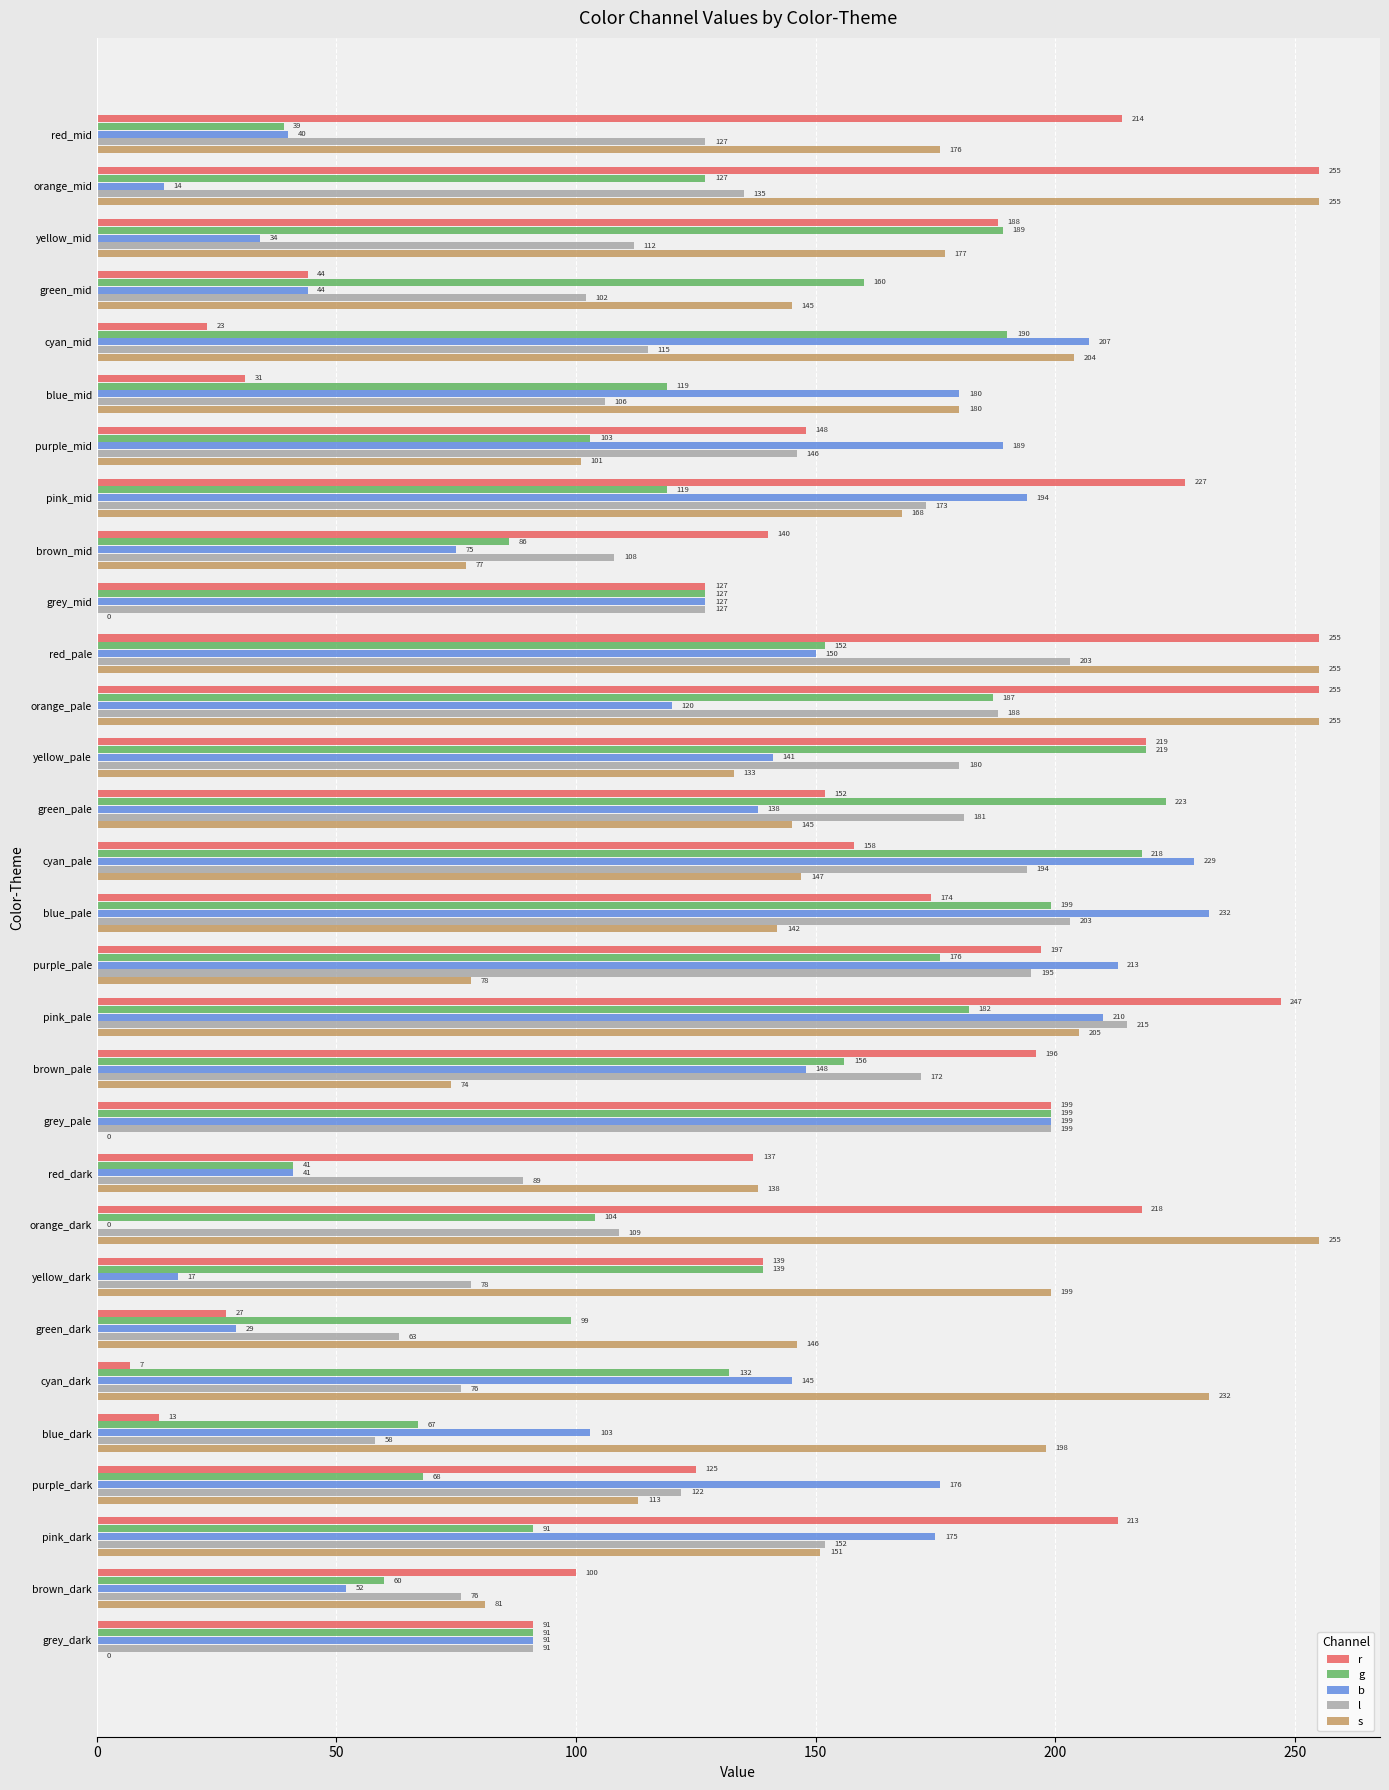

The value of s at yellow_dark is 199. True or false?

True